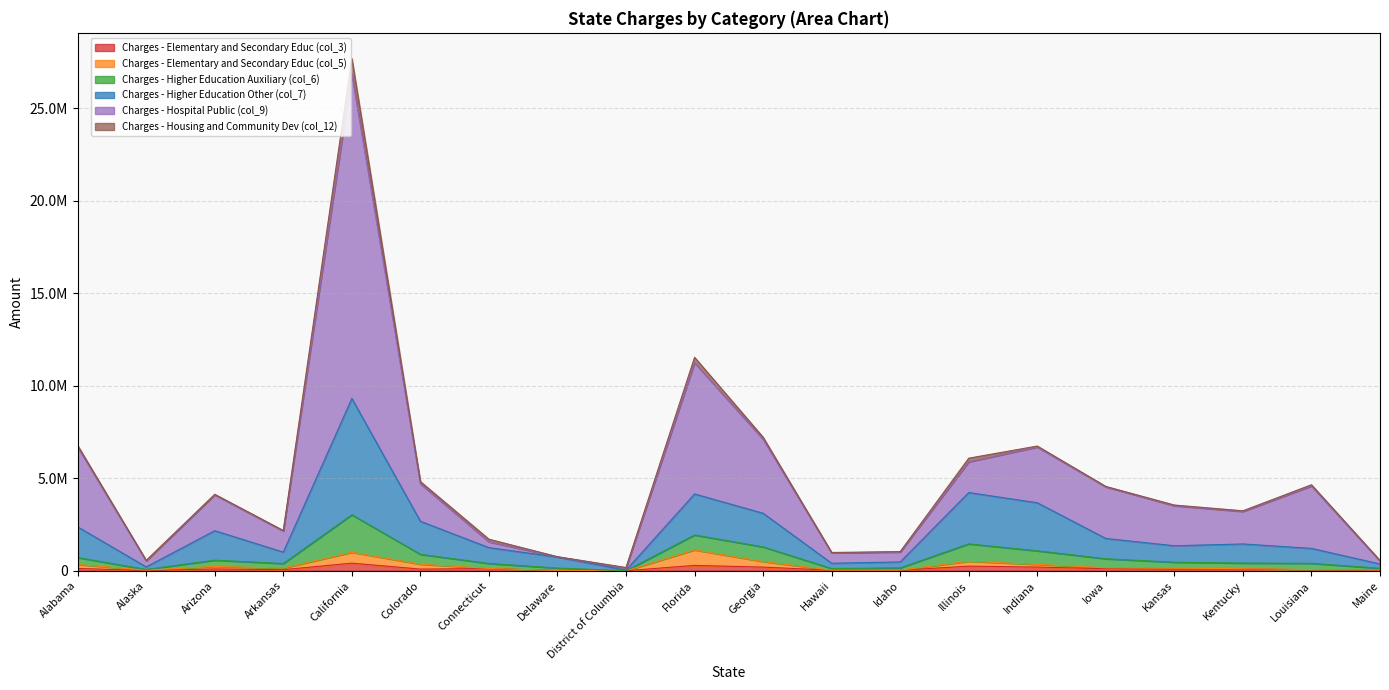

Does the chart display data point markers on the line(s)?

No